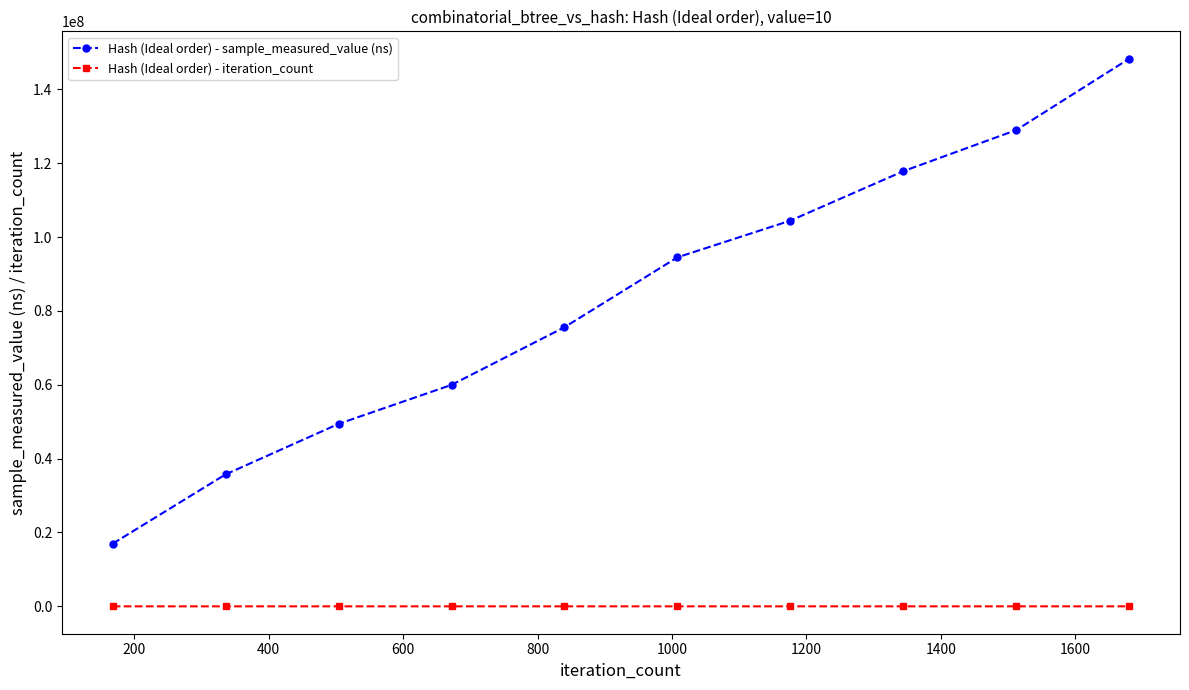

At how many categories does at least one series exceed 38934222?

8